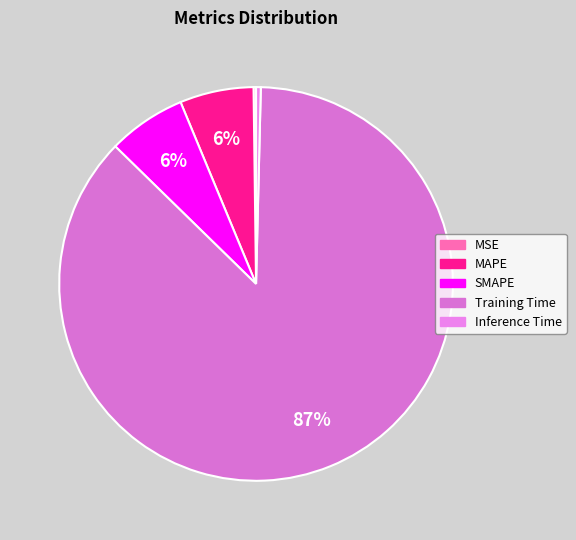

Is it true that Training Time is 80% of the pie?

False